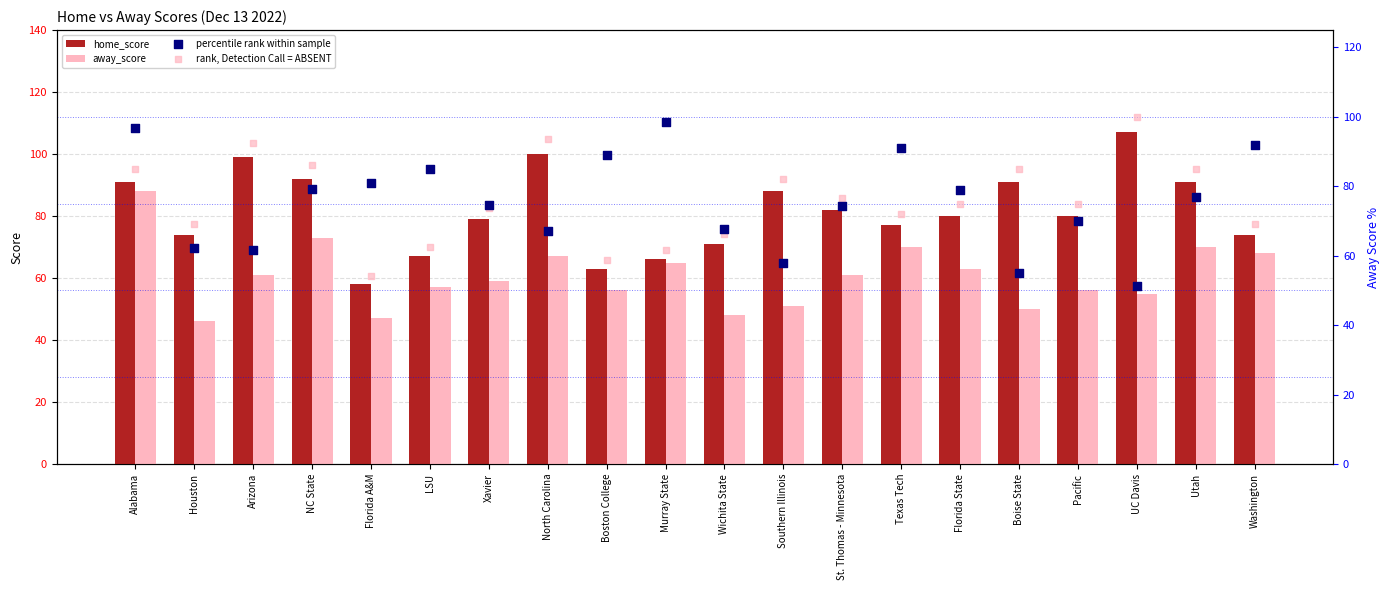

What are all the series names shown in the legend?

home_score, away_score, percentile rank within sample, rank, Detection Call = ABSENT